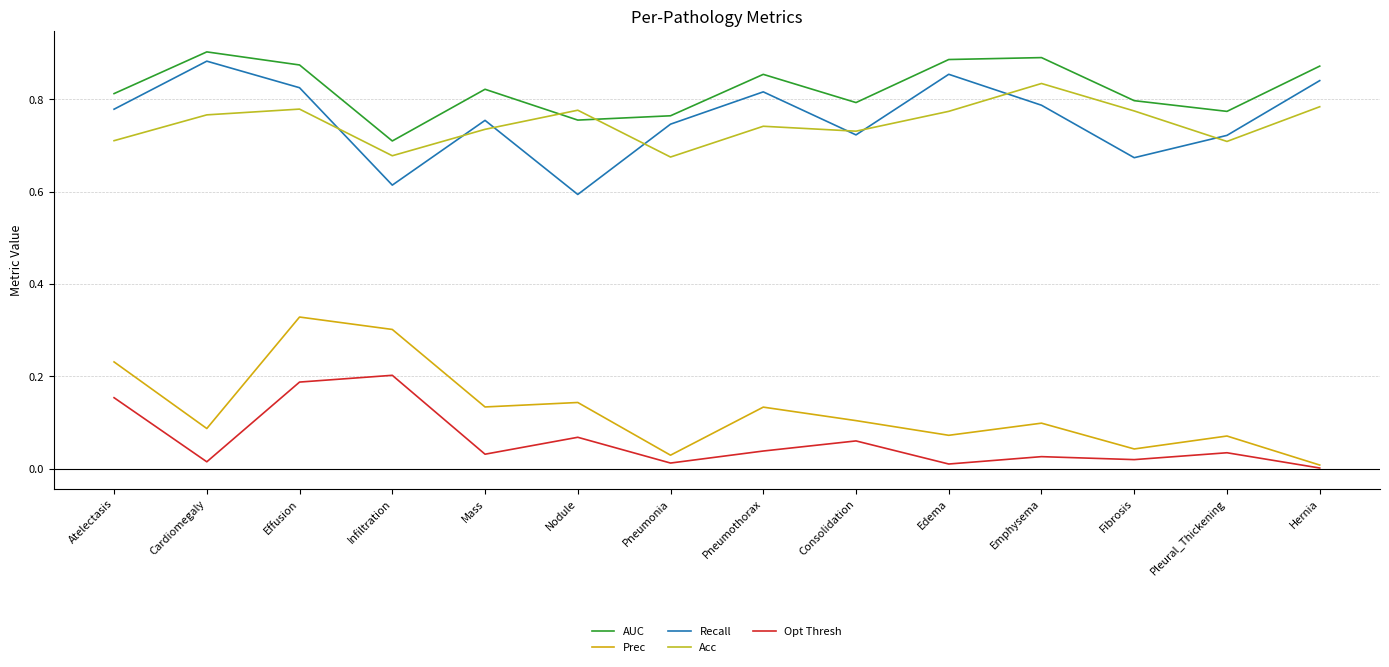

What is the value of the AUC point at the 12th from the left?

0.8